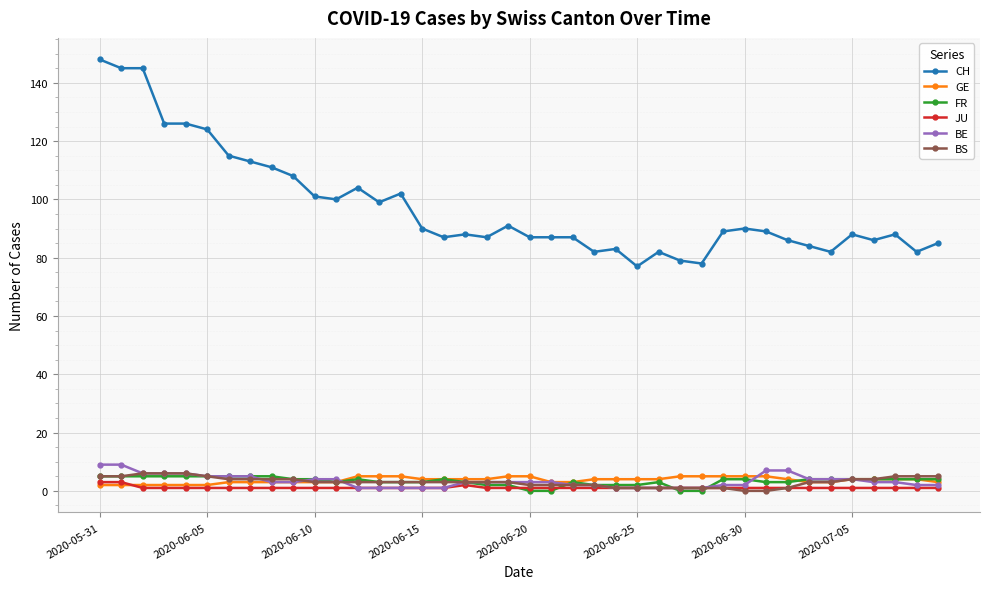

What are all the series names shown in the legend?

CH, GE, FR, JU, BE, BS